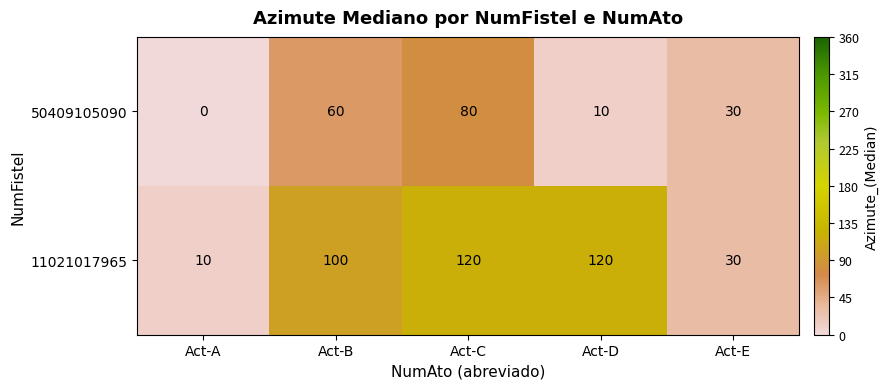

What is the maximum value shown in the chart?

120